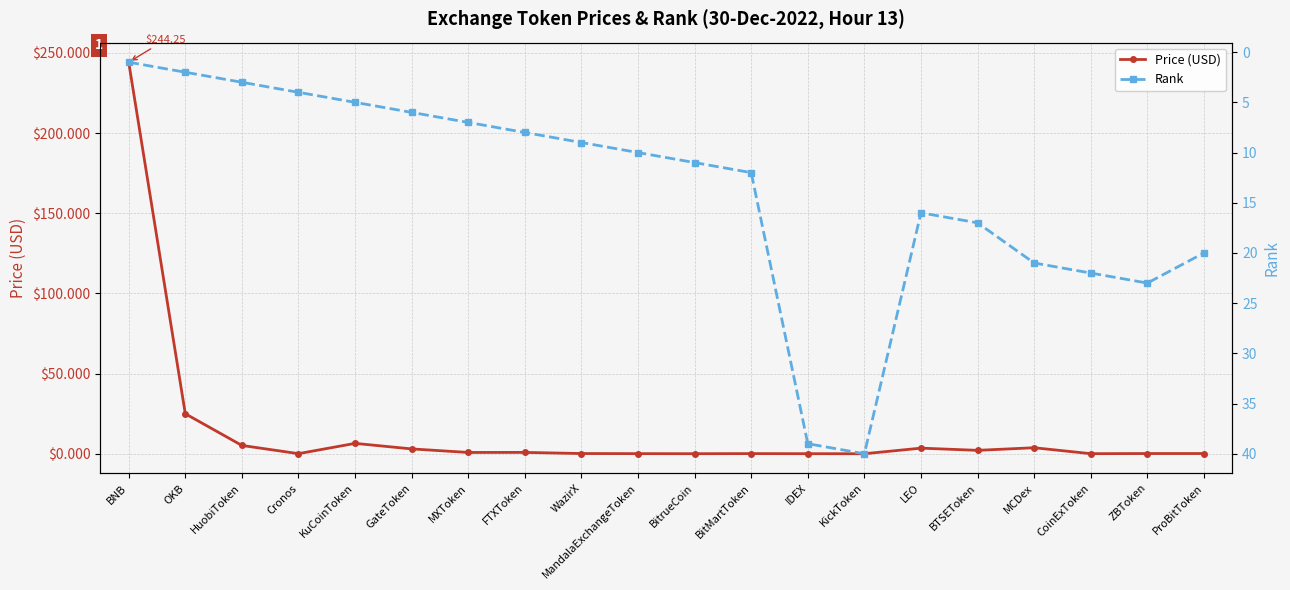

What is the average value of the Rank series?

13.8